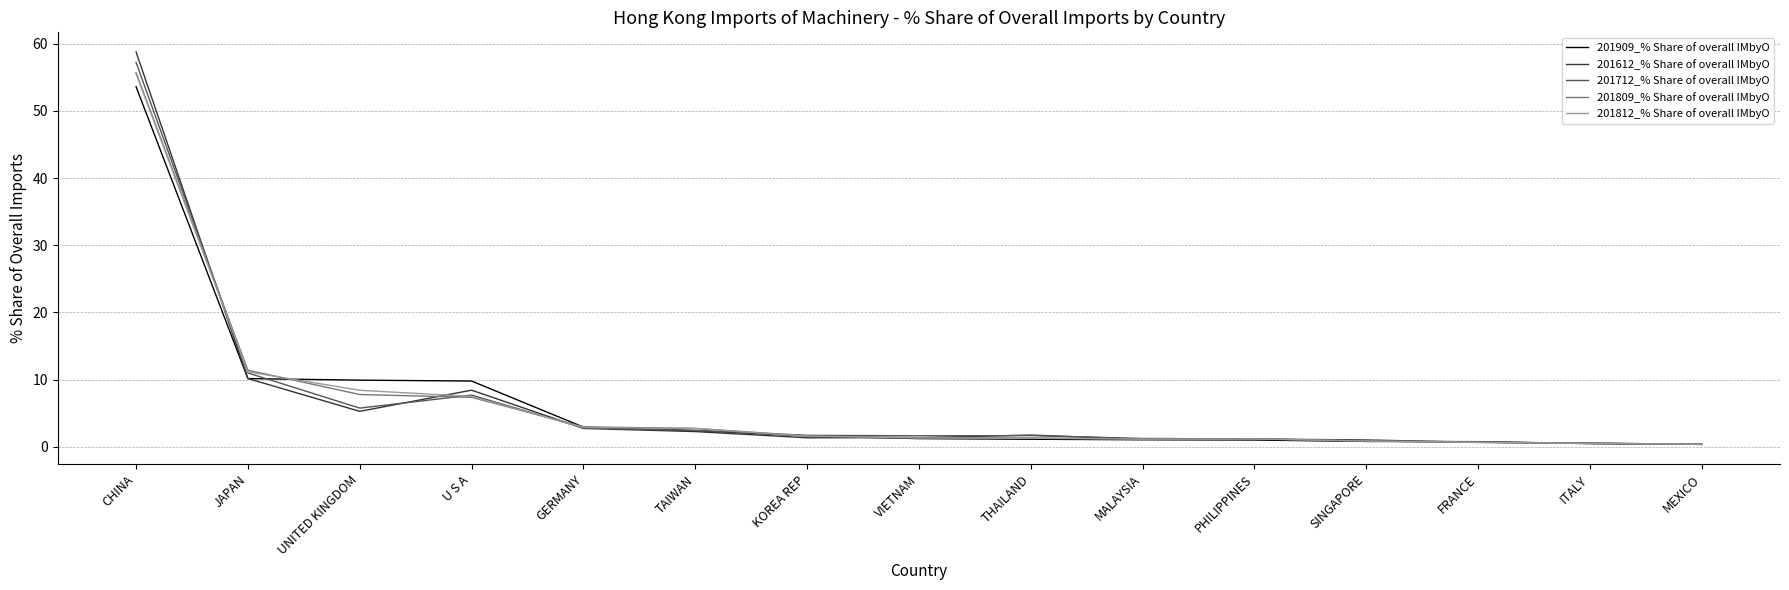

What is the spread (max minus min) of values at KOREA REP?

0.4